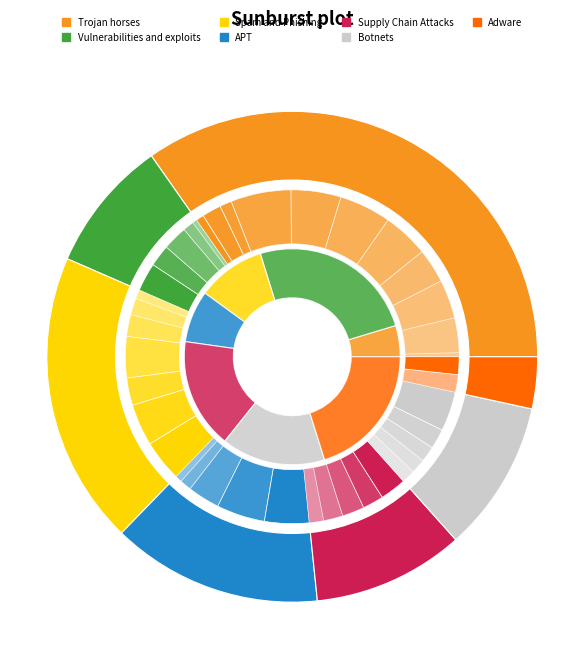

To the nearest percent, what portion does Vulnerabilities and exploits represent?

25%